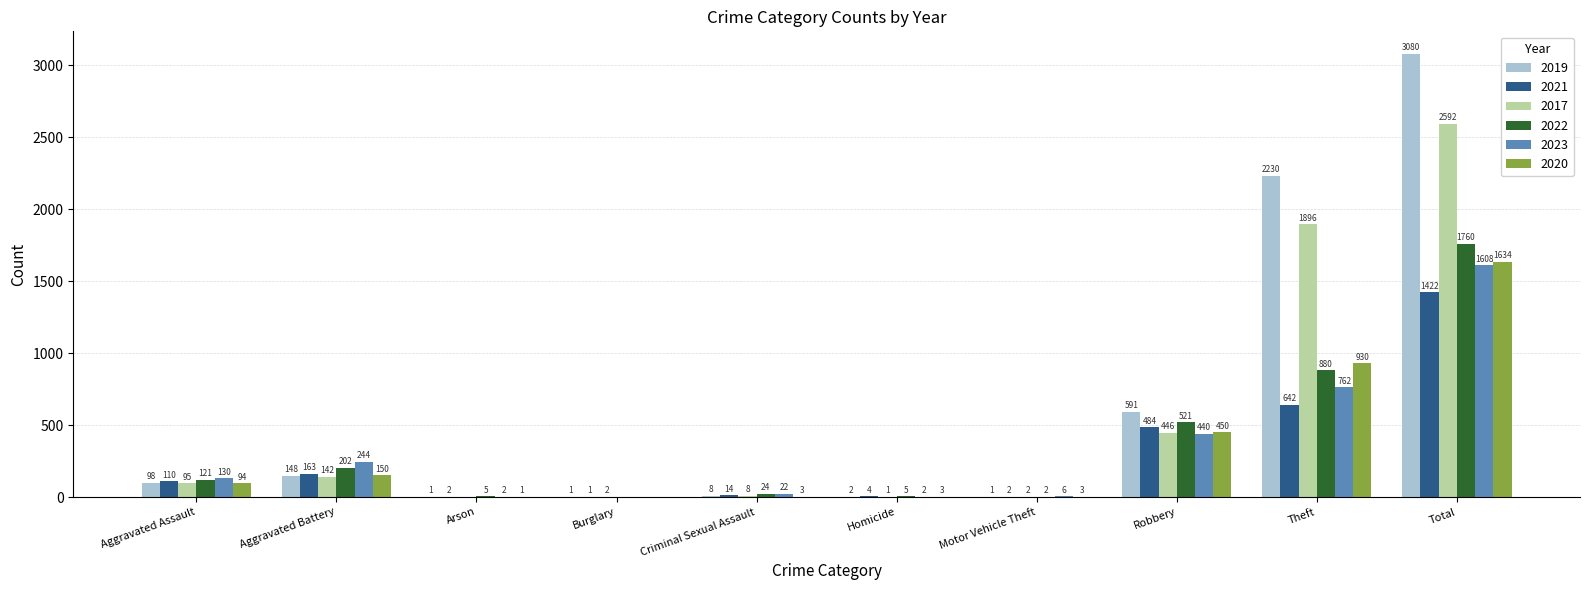

Which series has the largest range (max minus min)?

2019